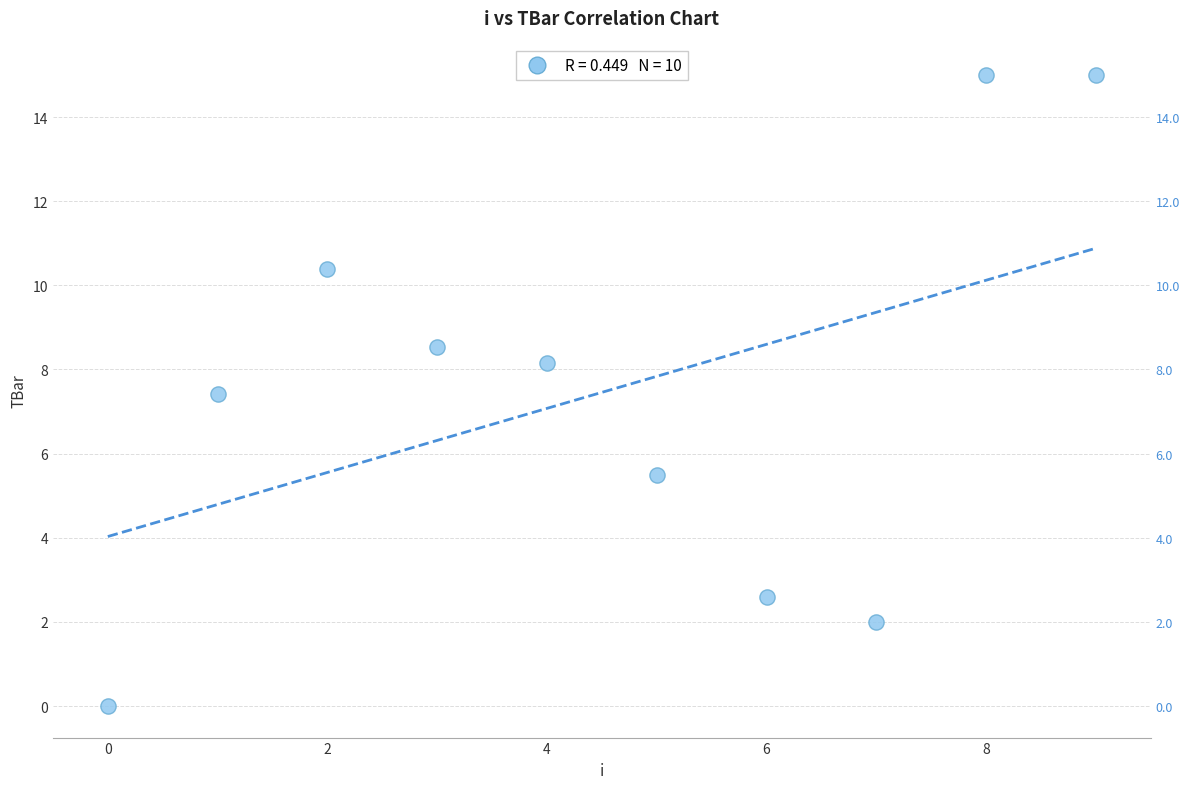

What Y value in the scatter plot is closest to 7?

7.4